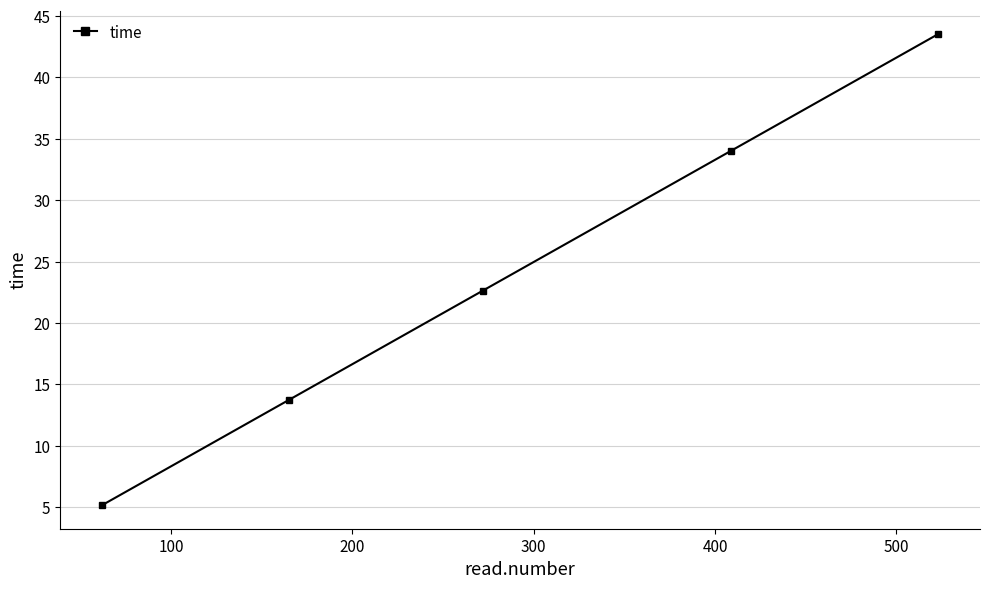

What is the difference between the maximum and minimum values?

38.4